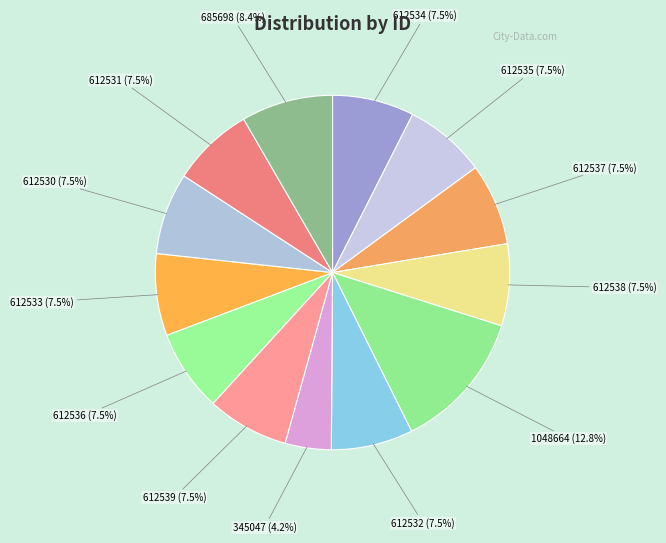

What is the total percentage of 612535 and 612533?

14.9%